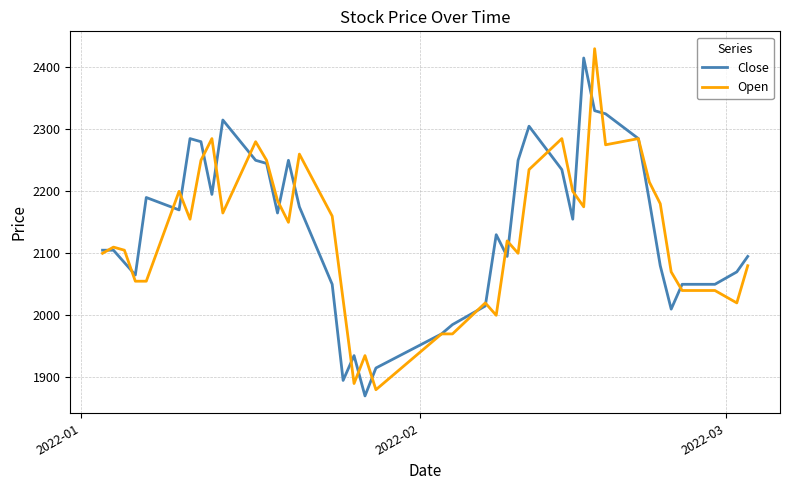

What is the smallest value displayed?

1870